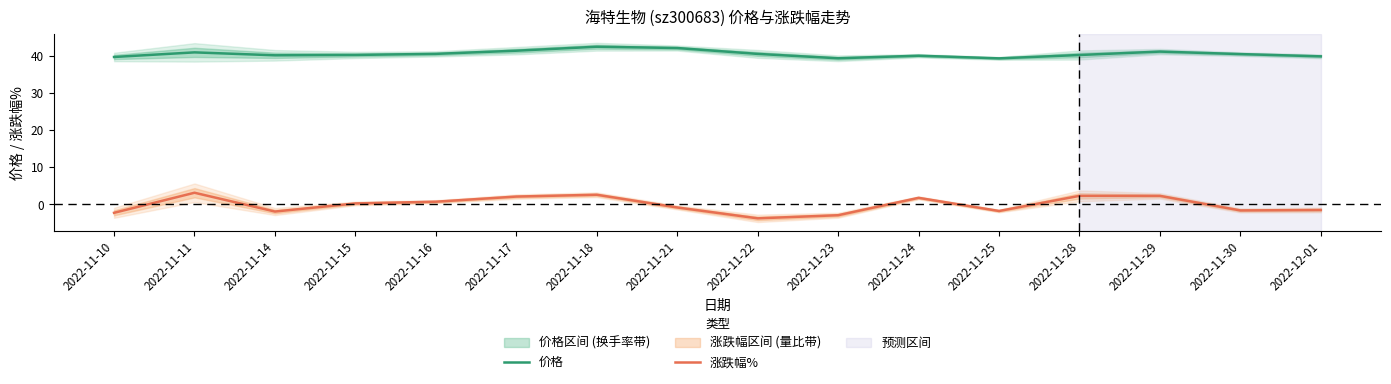

Rank the series by their maximum value, from highest to lowest.

价格, 涨跌幅%